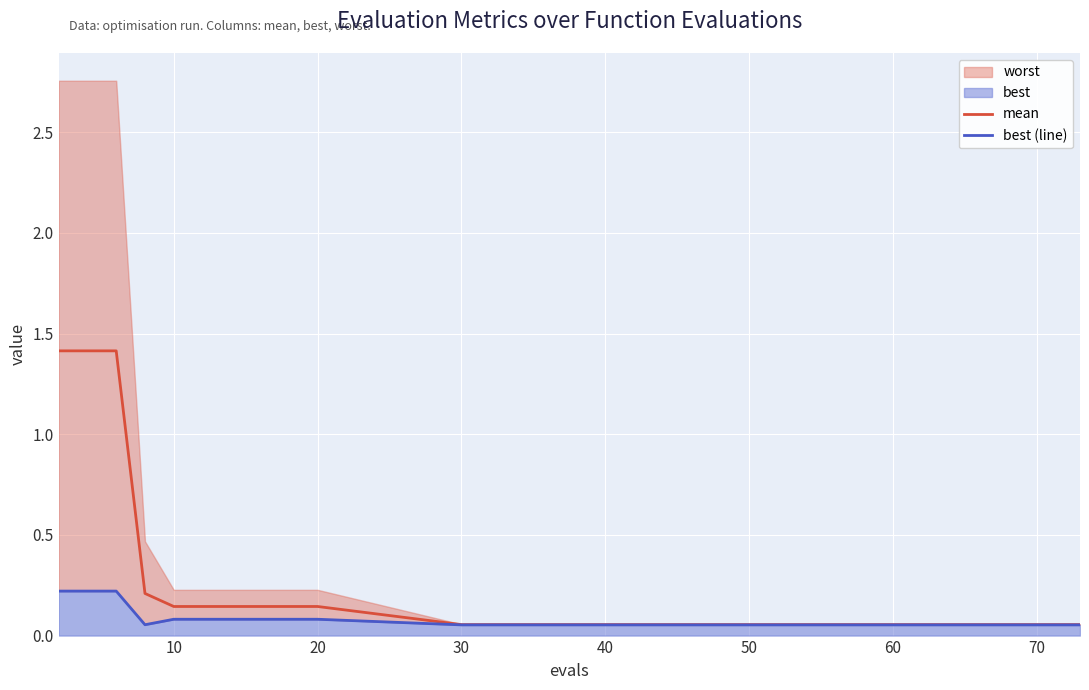

How many categories are shown in the chart?

20